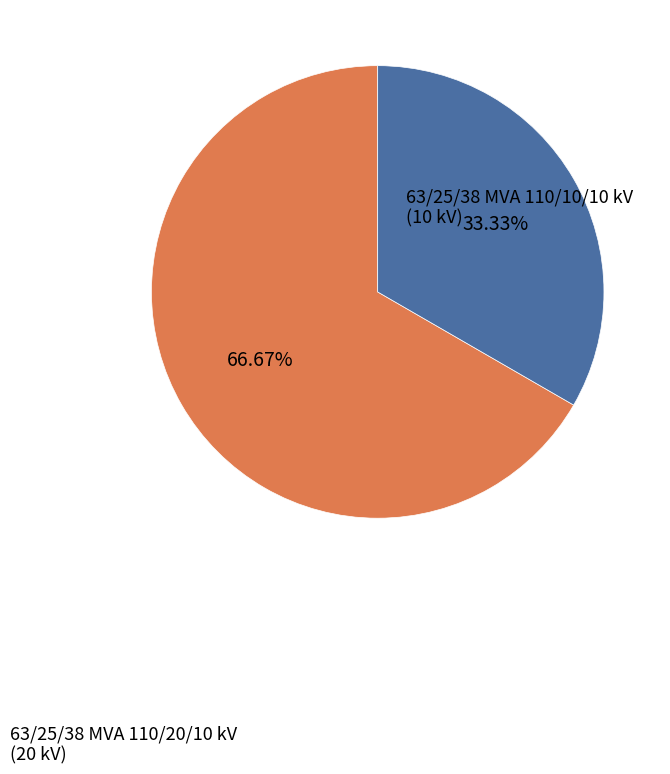

Is it true that 63/25/38 MVA 110/10/10 kV is 33% of the pie?

True